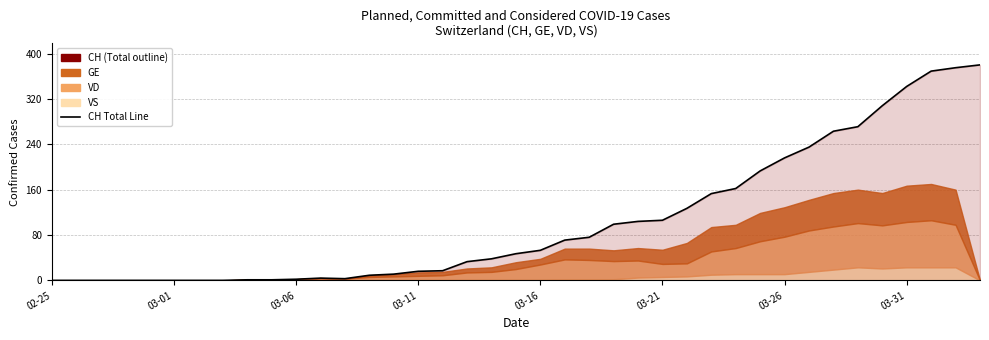

How many lines are shown in the chart?

1